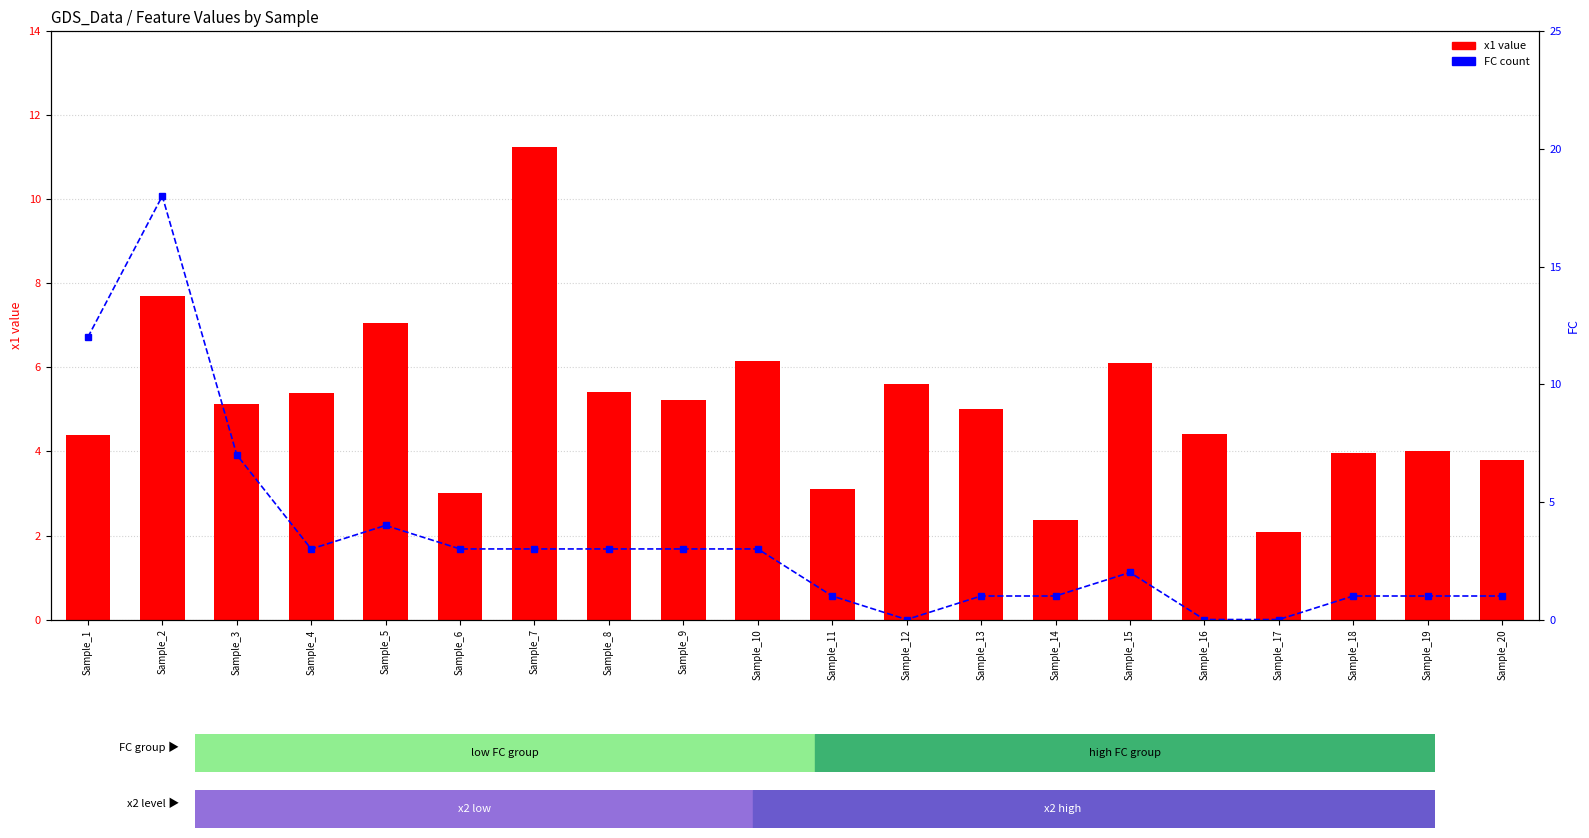

Count the number of categories in the chart.

20